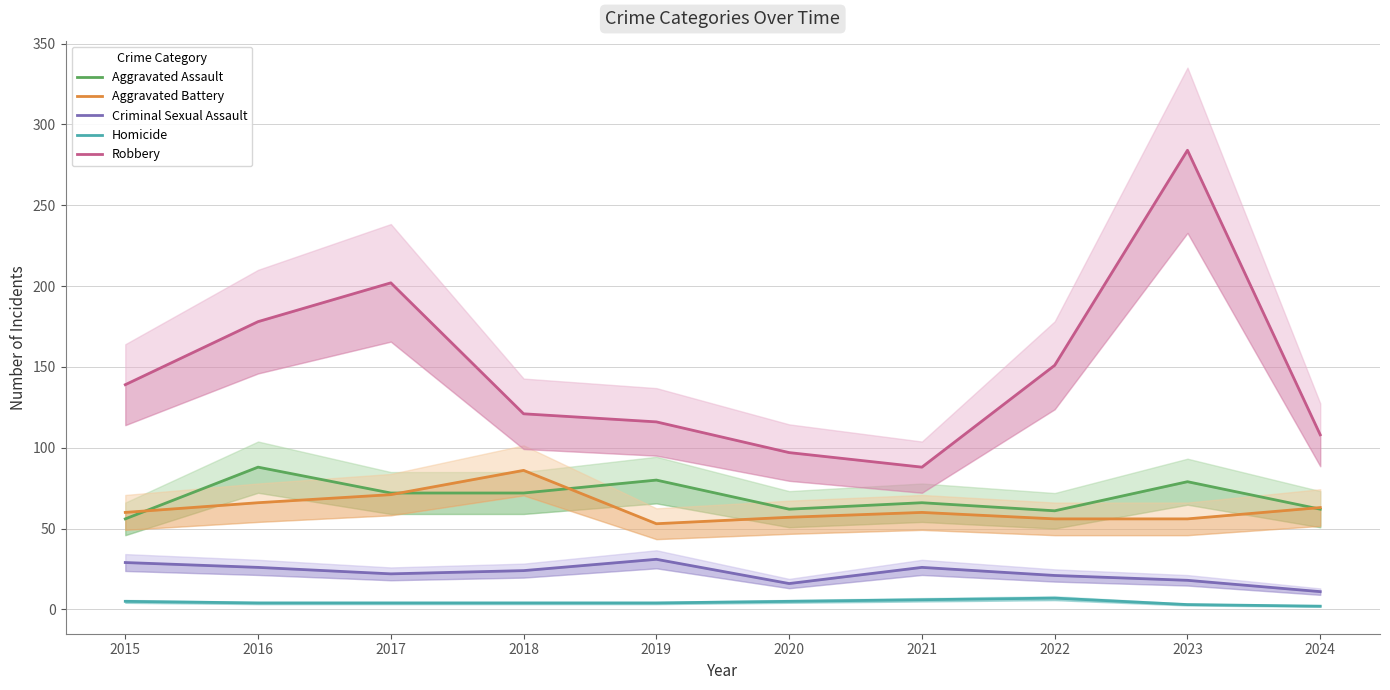

At which category does the chart reach its minimum across all series?

2024